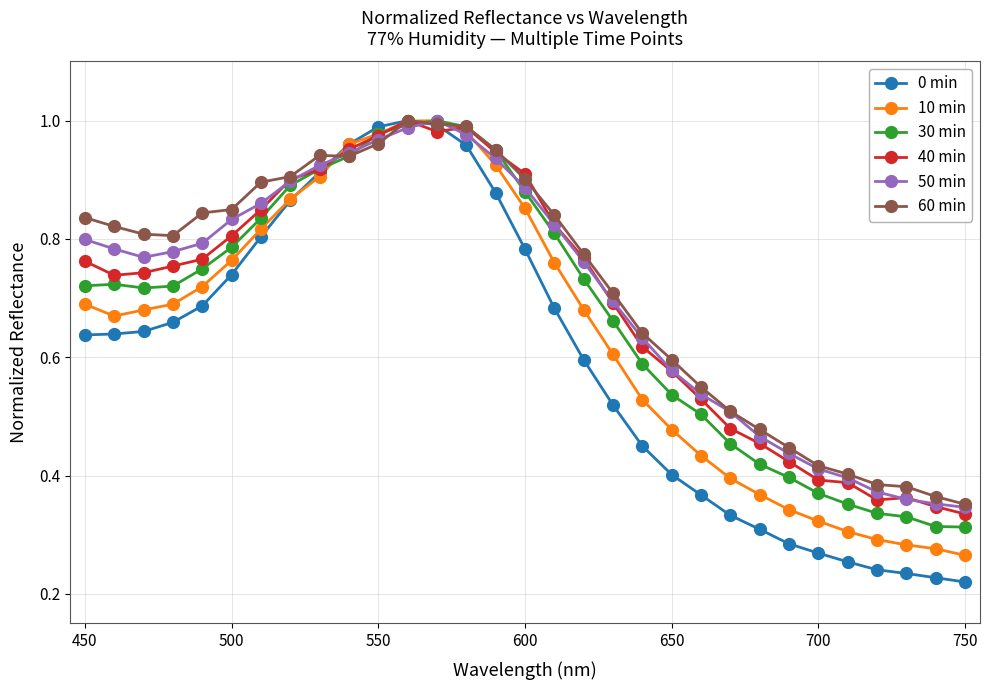

Does the chart have visible grid lines?

Yes